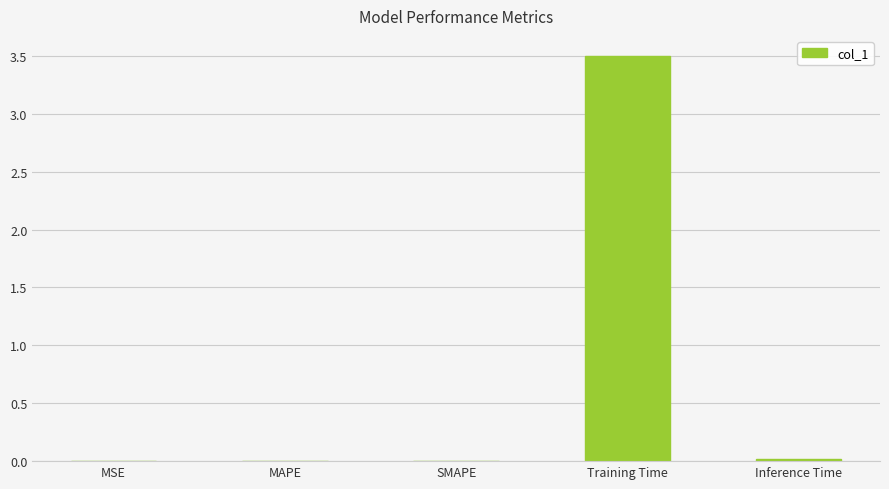

What is the sum of all values?

3.5